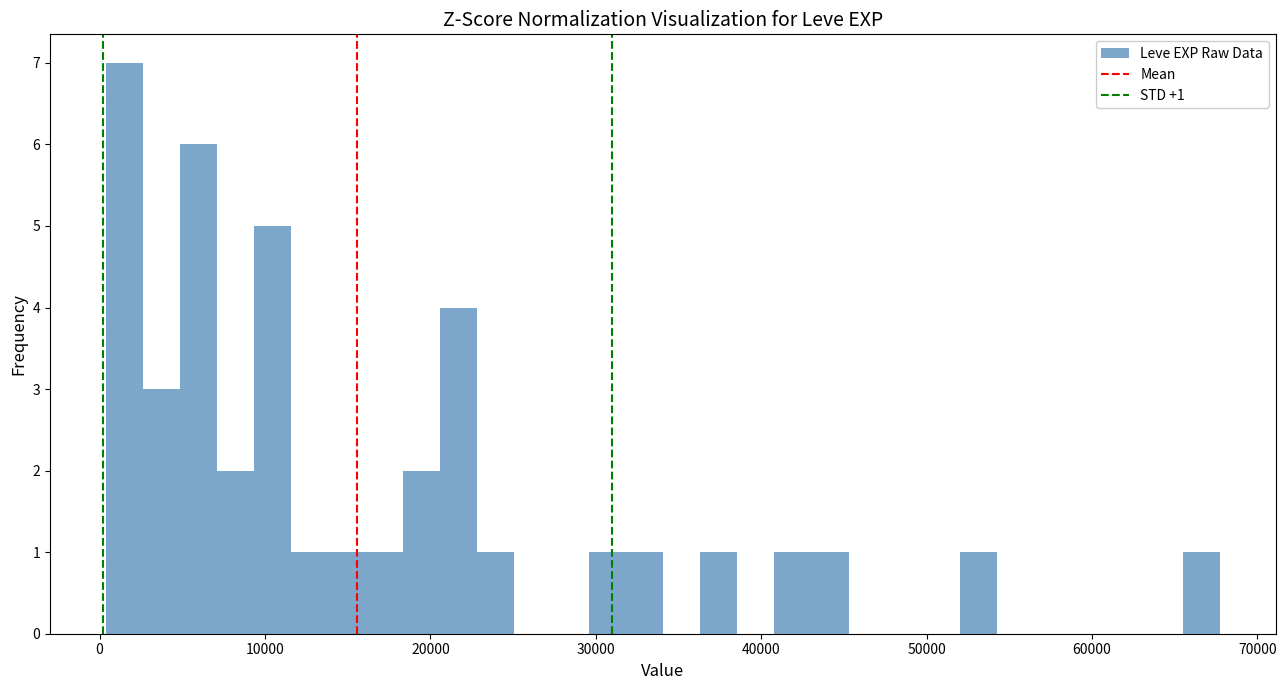

Around what value on the x-axis is the tallest bar? Give the approximate position of its centre, as read against the axis.

1000